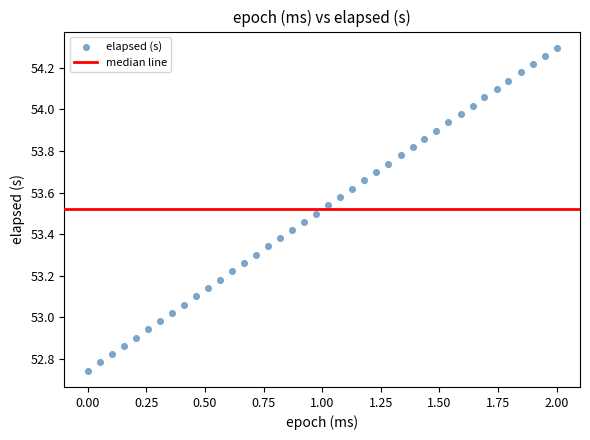

What is the range of X values (max minus min)?

2.0